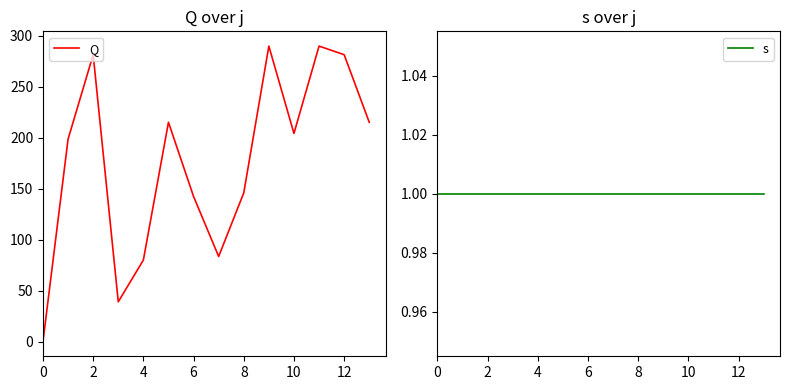

Is the value of Q at 9 greater than the value of s at 11?

Yes